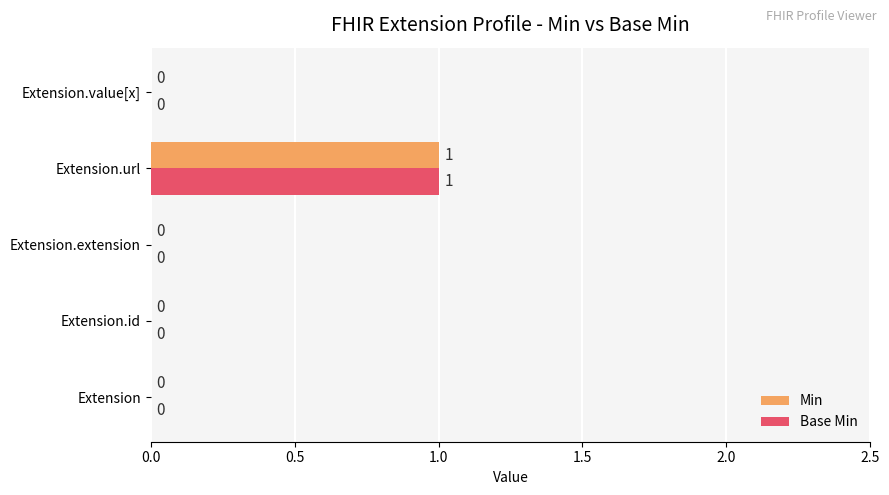

At which label does Min reach its peak?

Extension.url